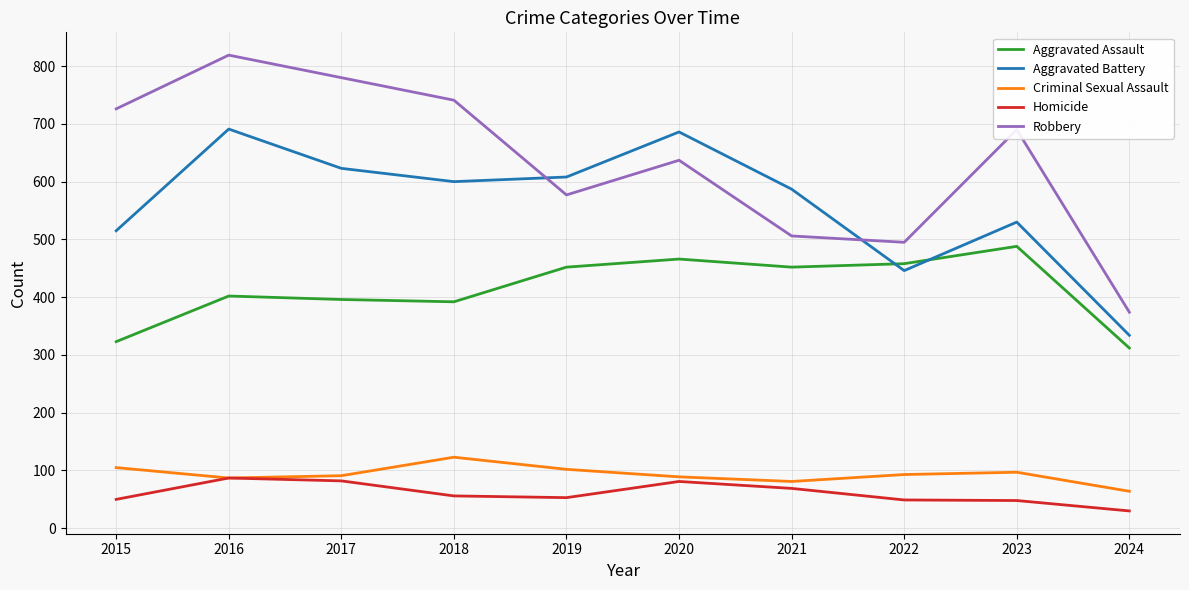

How many times do Robbery and Aggravated Battery cross each other?

2